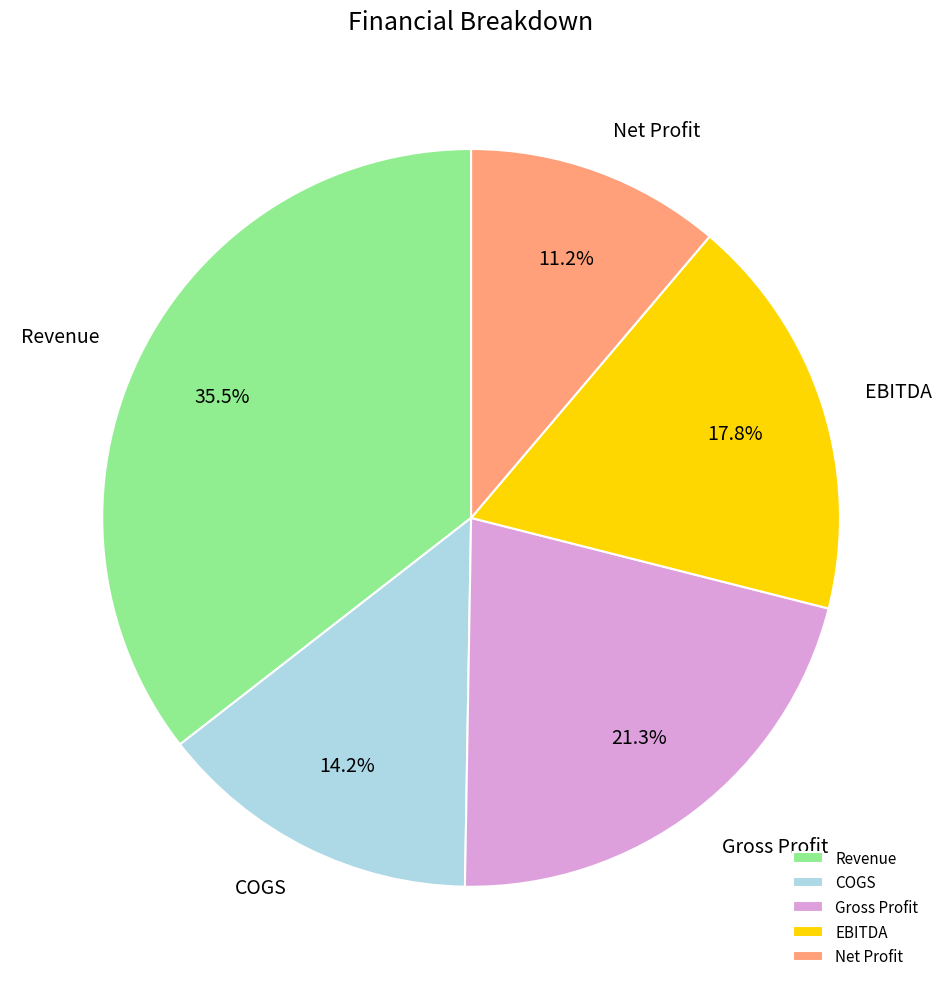

What is the total percentage of Gross Profit and Revenue?

56.8%